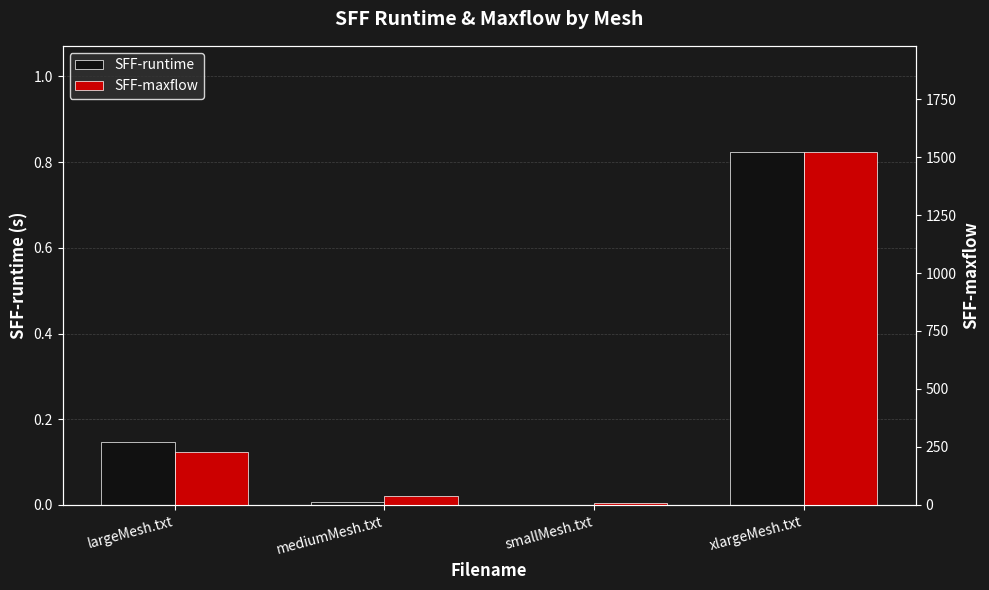

What is the label of the 1st bar from the left?

largeMesh.txt